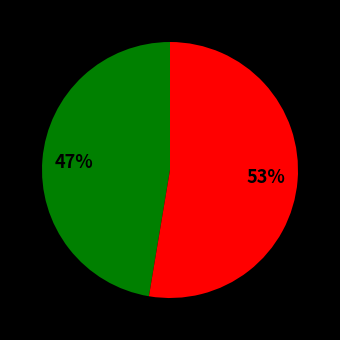

To the nearest percent, what is the average slice percentage?

50%